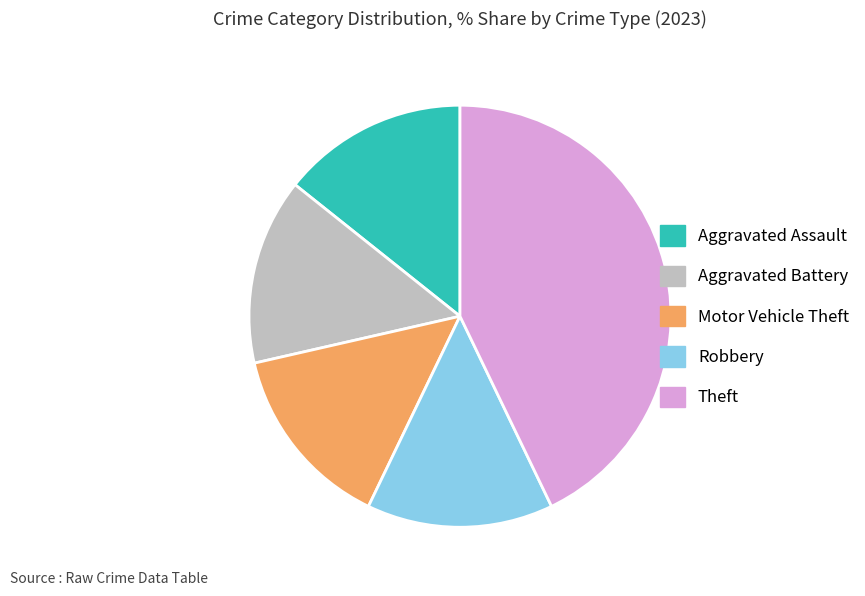

Approximately how many times larger is the value at Aggravated Assault compared to Aggravated Battery?

1.0